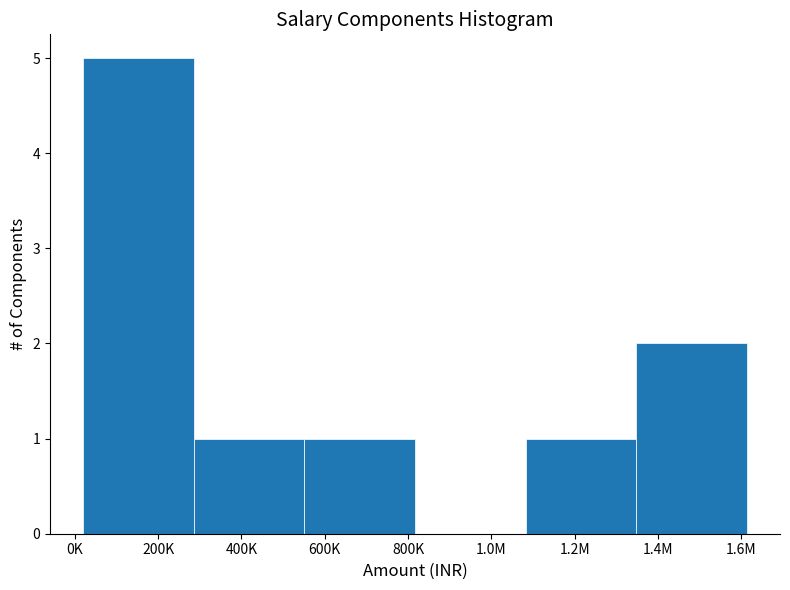

Reading left to right, list all the values displayed in this chart.

200K=5	400K=1	600K=1	1.0M=0	1.2M=1	1.4M=2